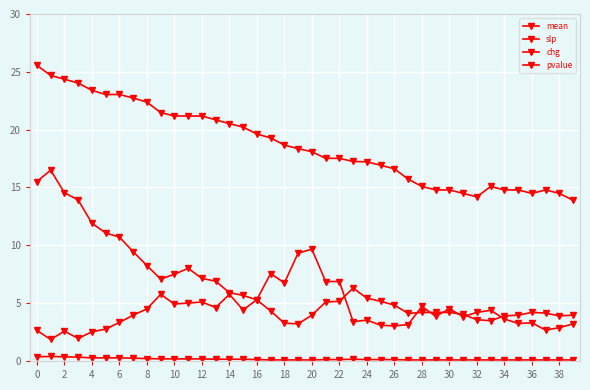

Which series has the largest total across all categories?

mean